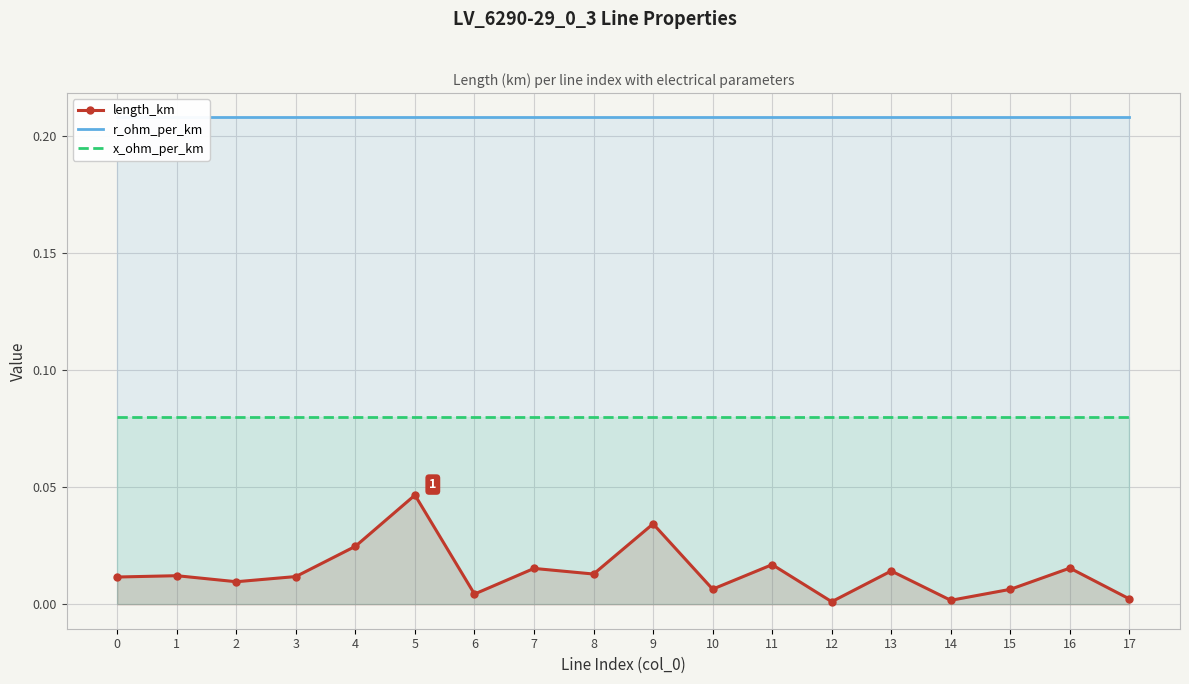

What are all the series names shown in the legend?

length_km, r_ohm_per_km, x_ohm_per_km